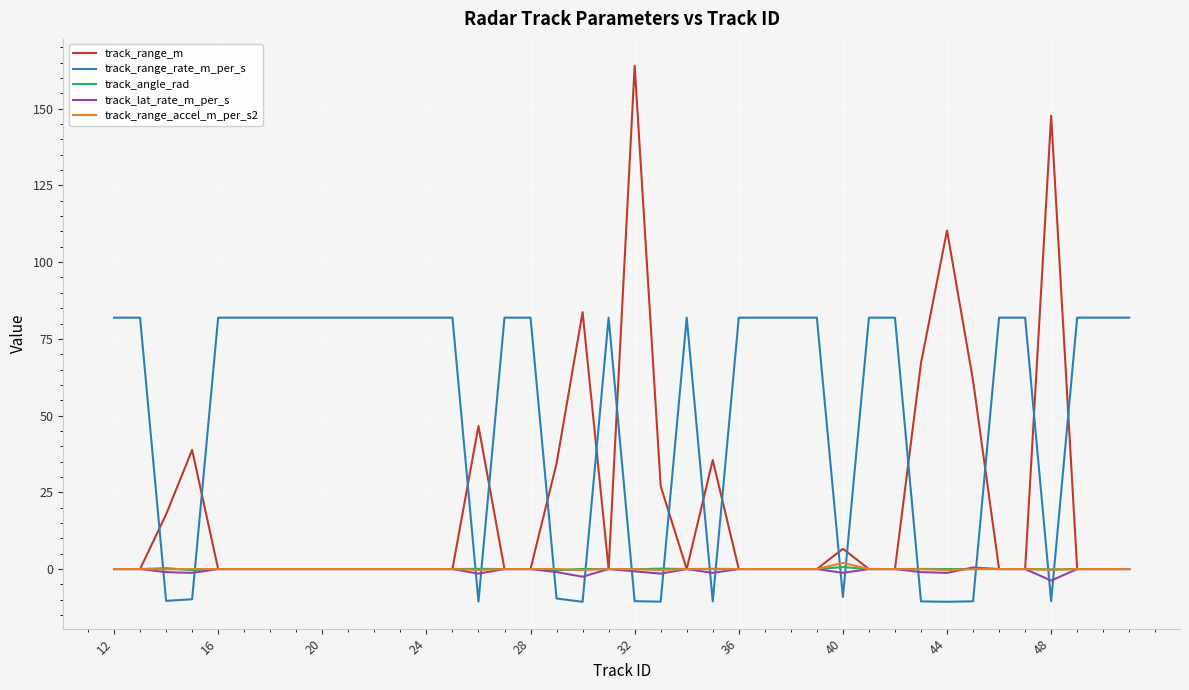

Which series has the largest range (max minus min)?

track_range_m